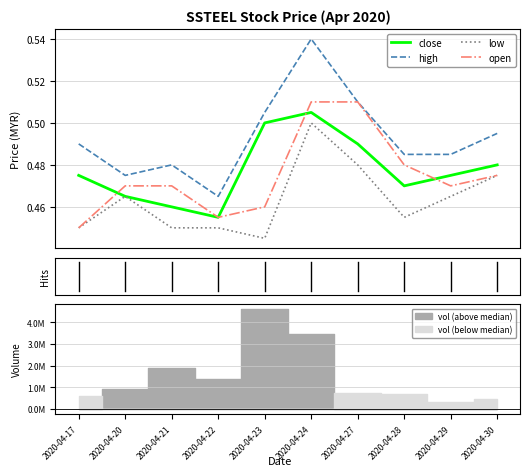

What are all the series names shown in the legend?

close, high, low, open